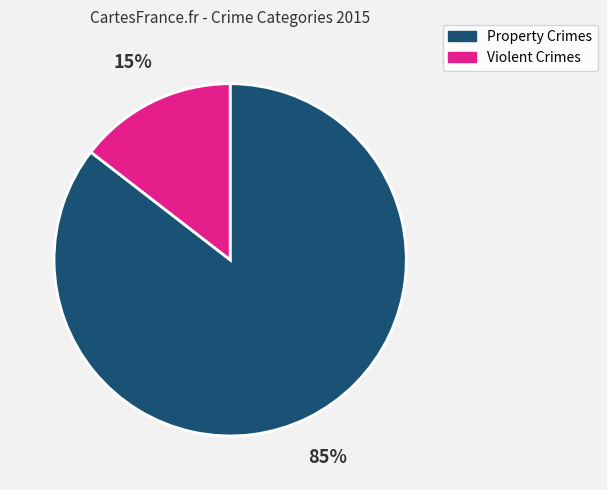

Is it true that Property Crimes is 96% of the pie?

False